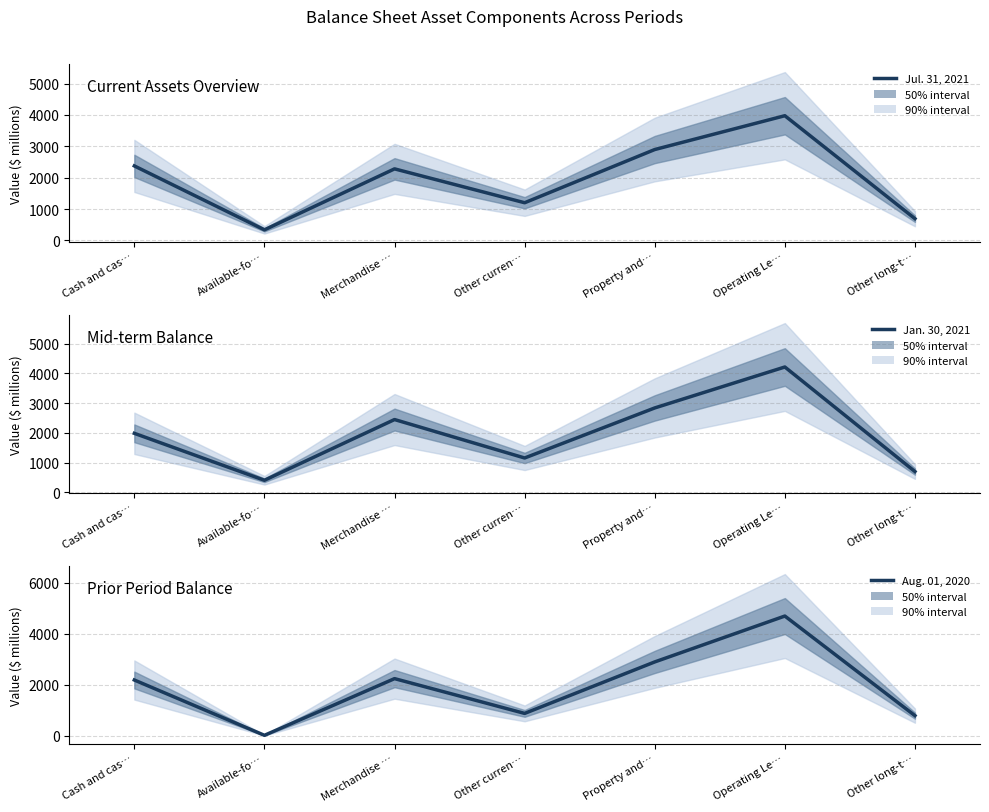

How many data points in Aug. 01, 2020 are less than 2188?

3